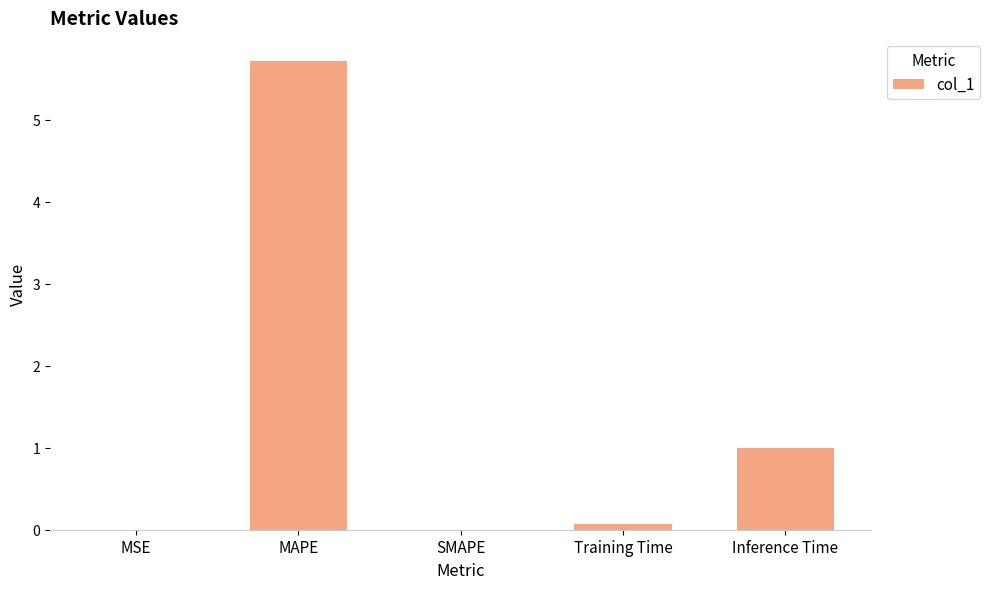

What is the change in value from MAPE to SMAPE?

-5.7